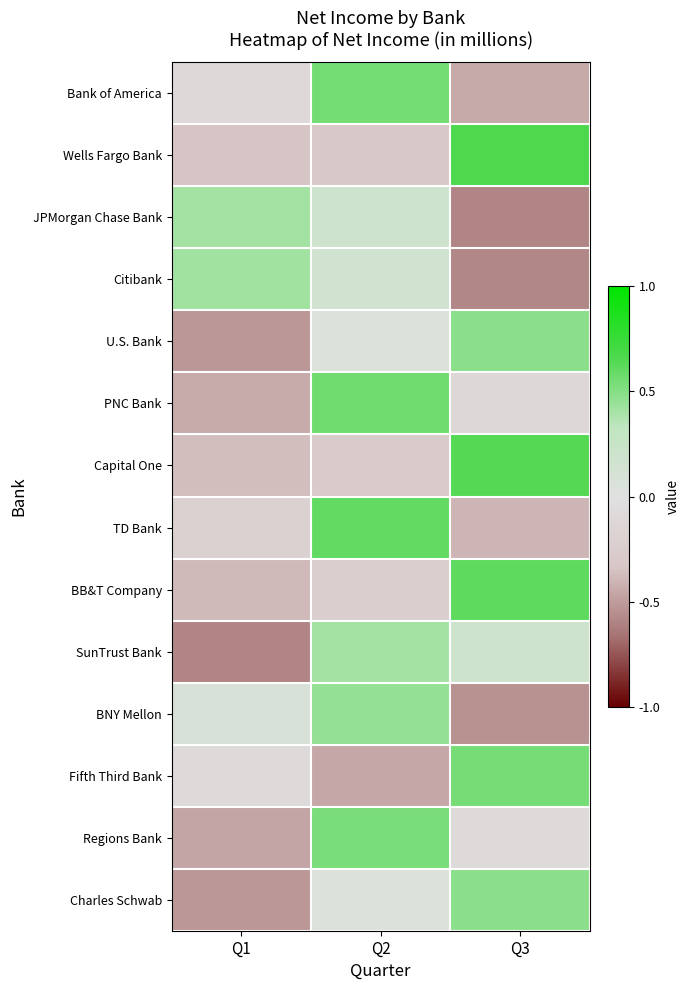

At which category is the sum across all series the highest?

Q2